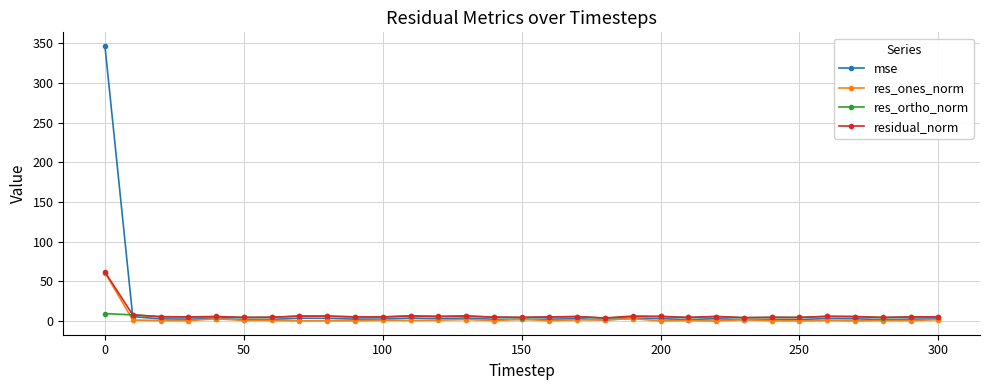

Which series has the largest total across all categories?

mse